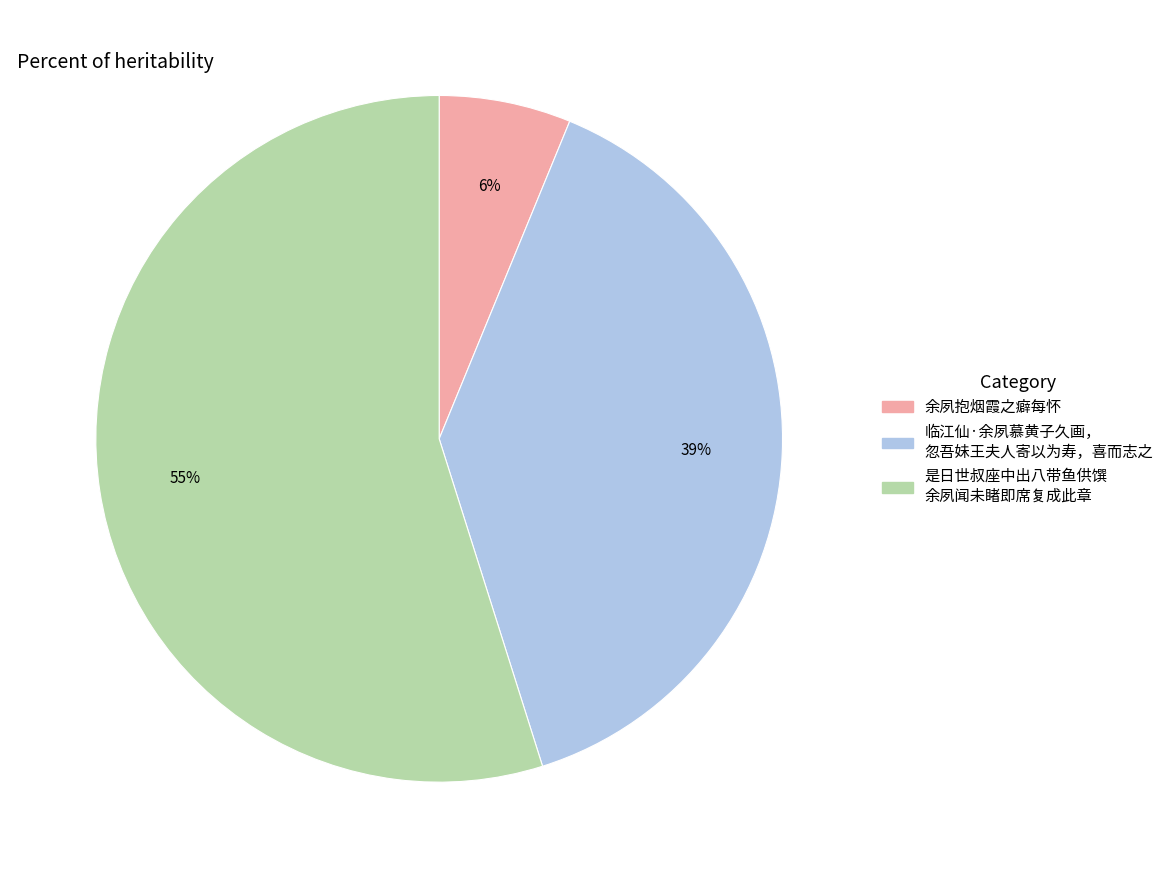

To the nearest percent, what is the average slice percentage?

33%